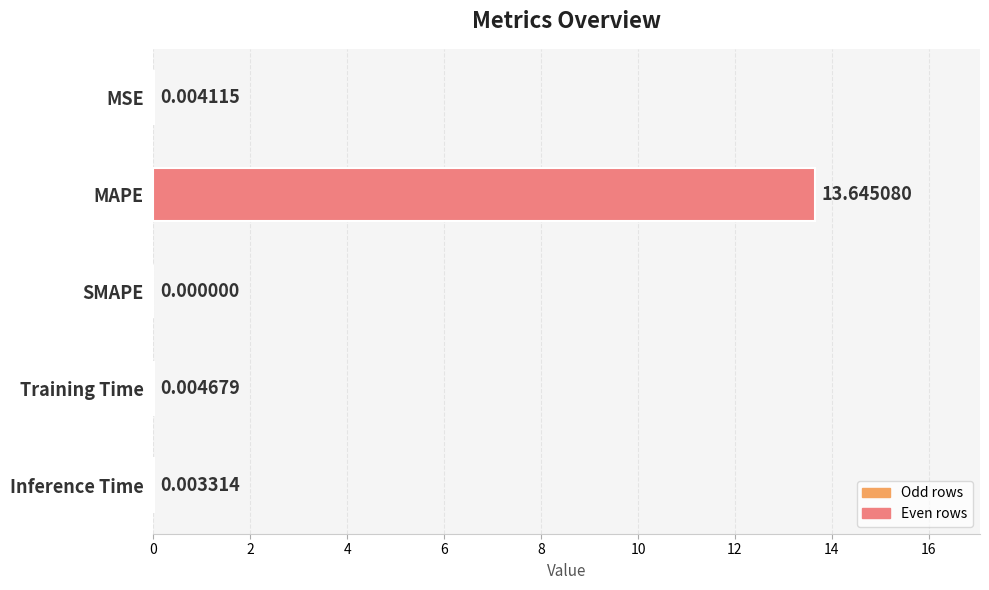

At which label is the value closest to 6?

Training Time